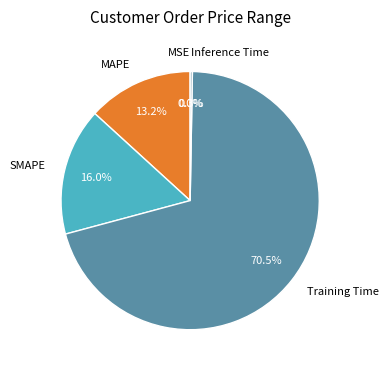

How much of the chart is everything except SMAPE?

84.0%